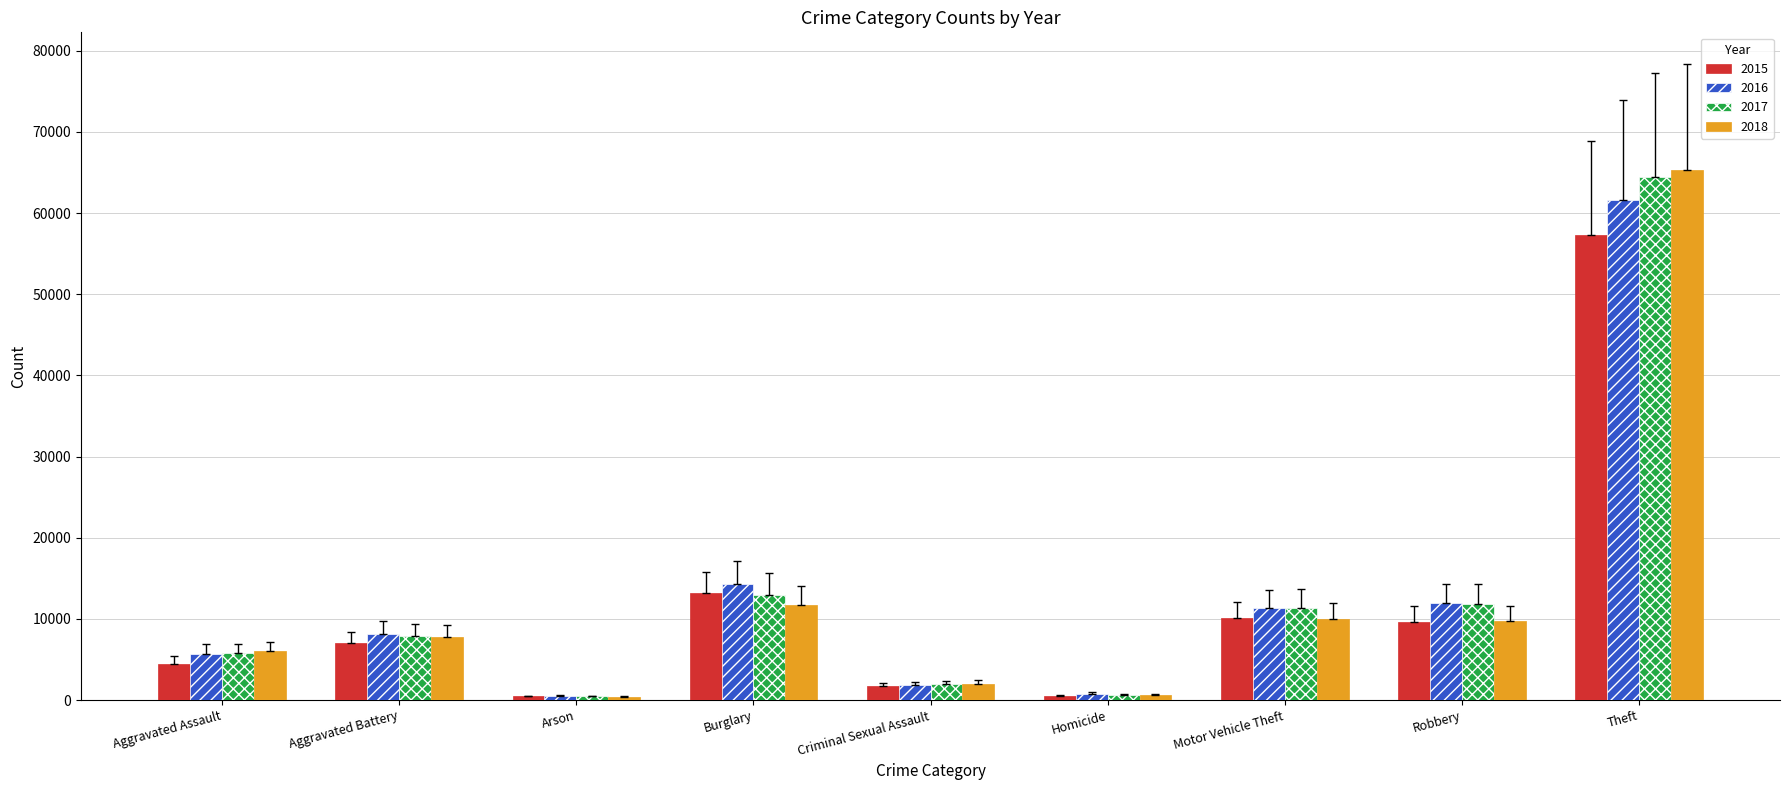

What is the label of the 3rd bar from the left?

Arson